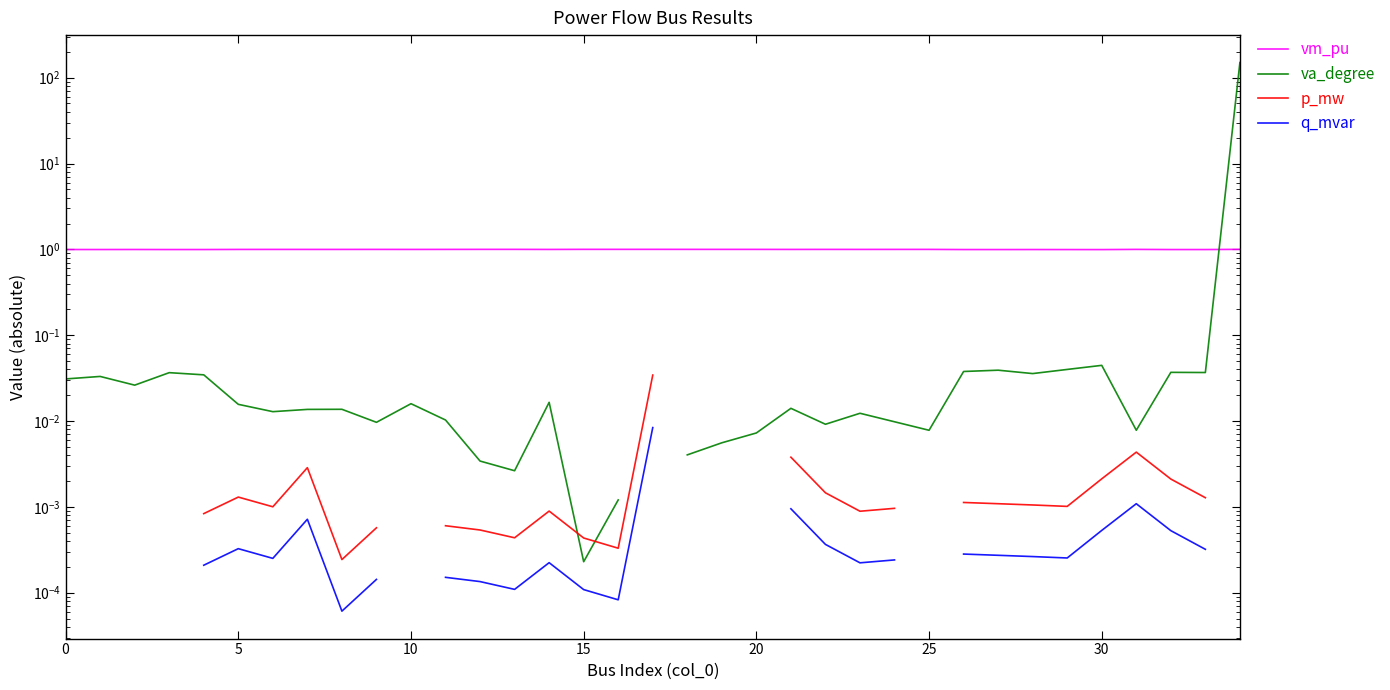

Between 18 and 27, which series saw the biggest shift?

va_degree